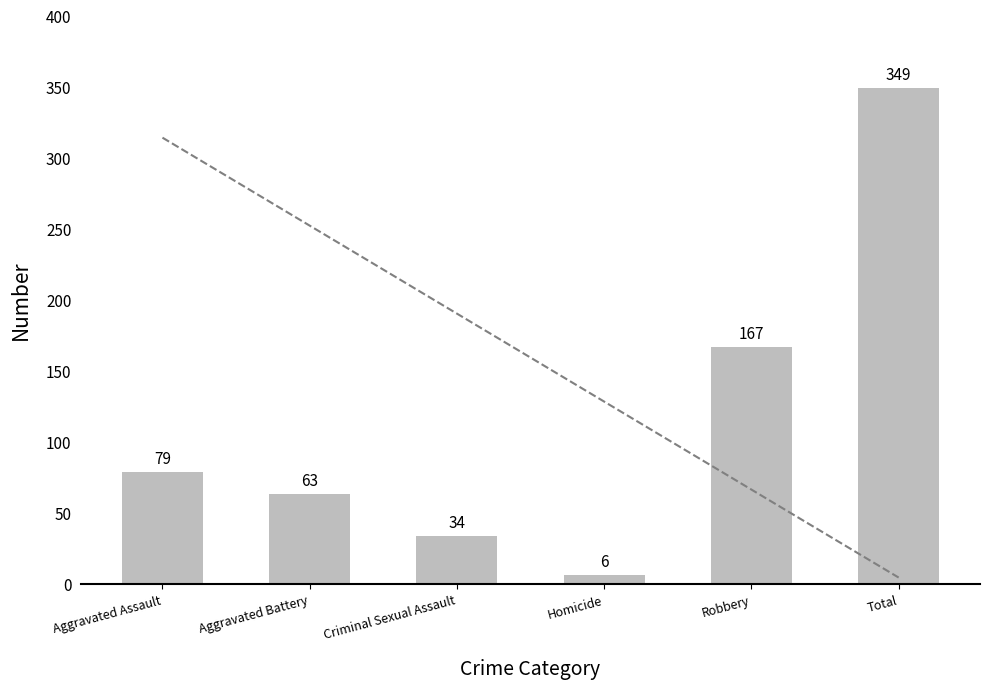

At which label is the value closest to 177?

Robbery